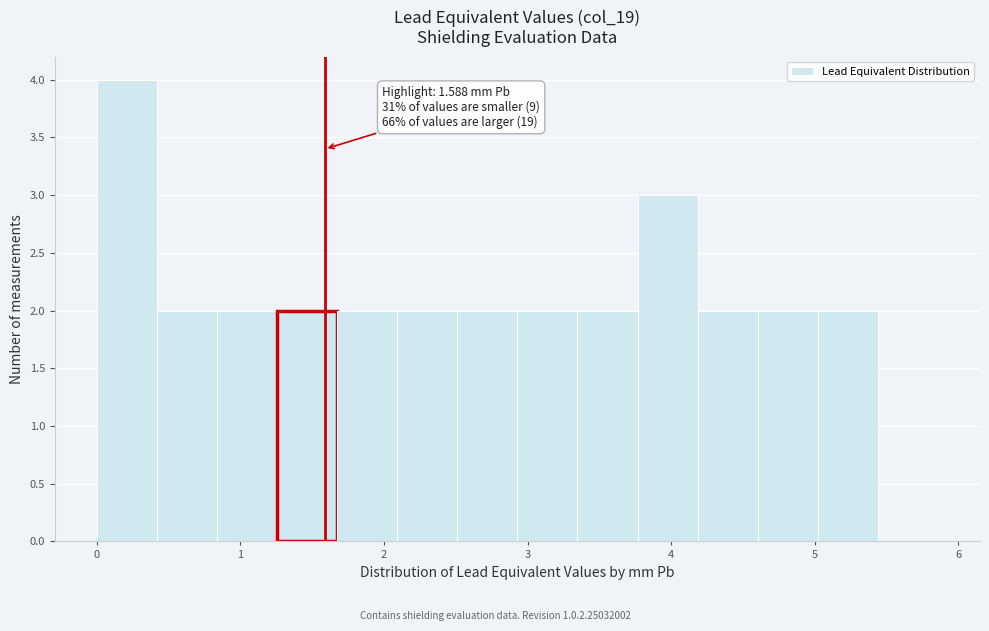

Over which range of the x-axis is the bar tallest?

0.0 to 0.4